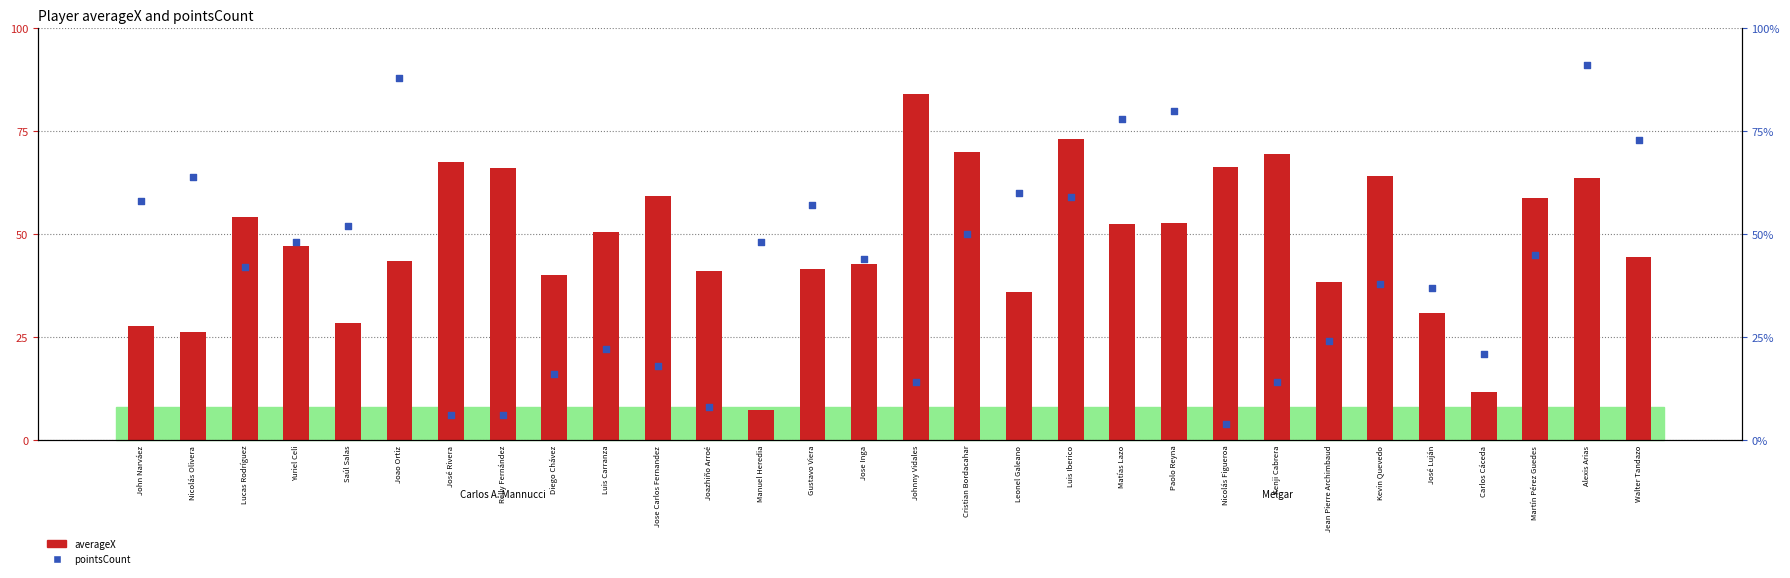

What are all the series names shown in the legend?

averageX, pointsCount